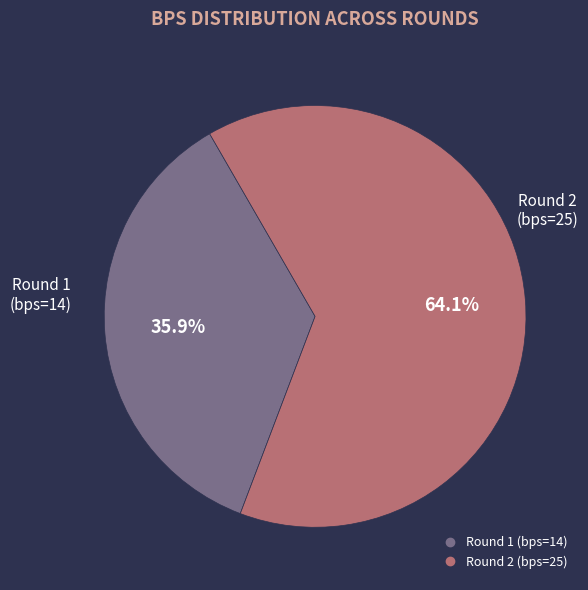

Does any single category account for the majority?

Yes